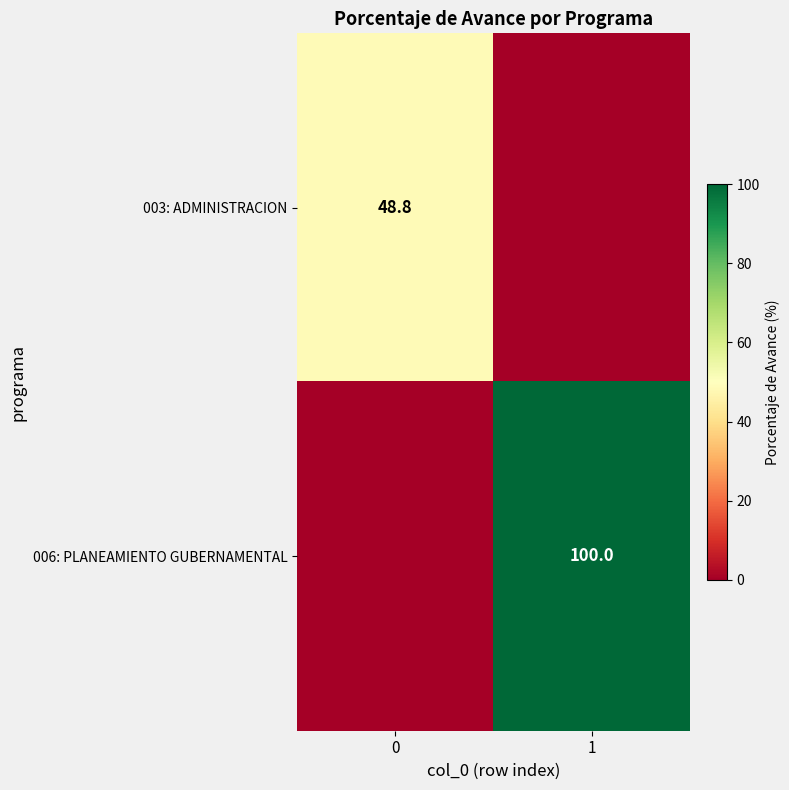

The value of row_0 at 0 is 19.1. True or false?

False